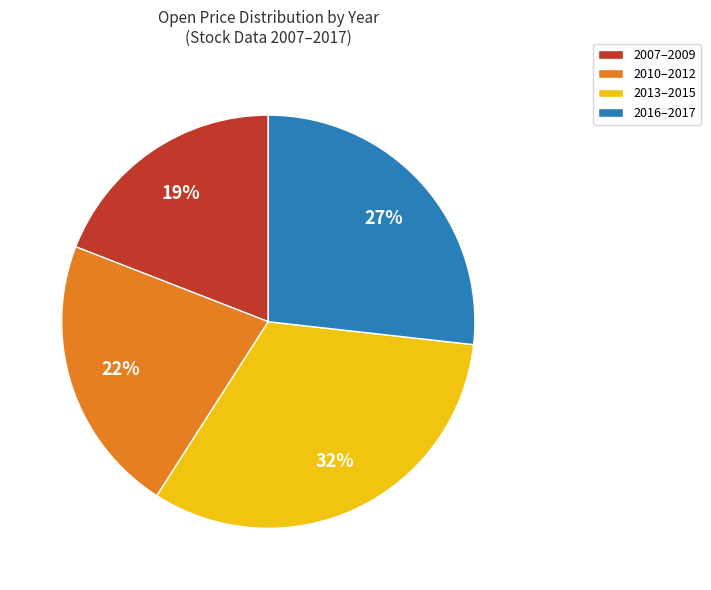

Rank the categories by value from highest to lowest.

2013–2015, 2016–2017, 2010–2012, 2007–2009